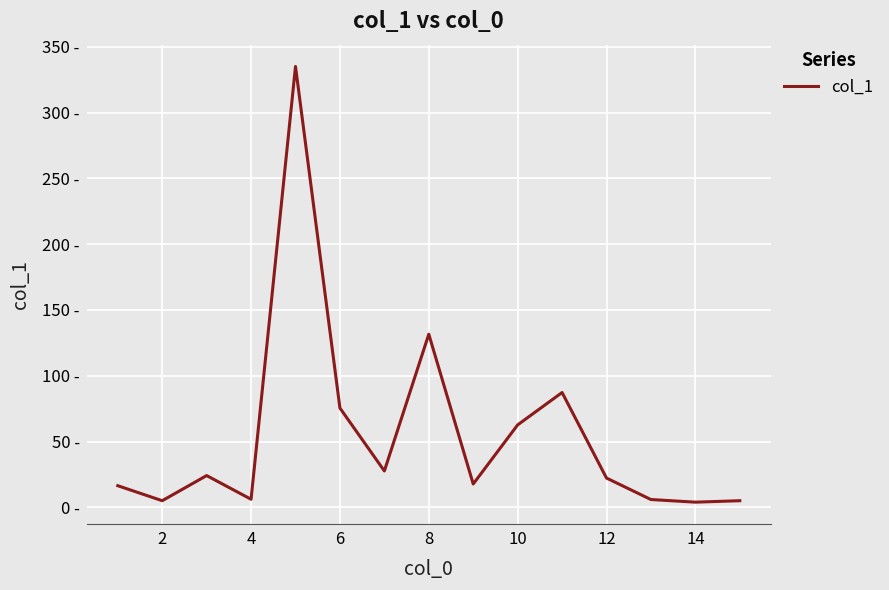

Does the chart have visible grid lines?

Yes